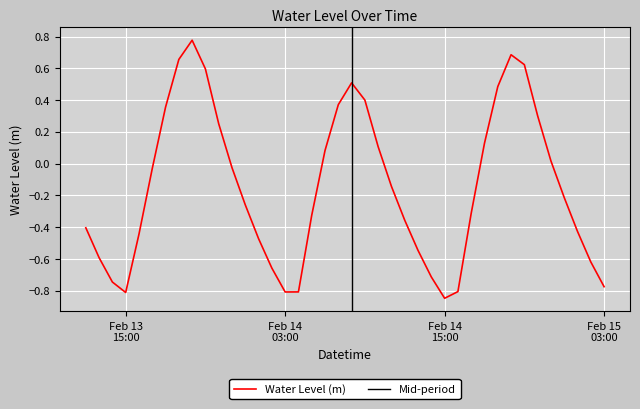

What position from the right is 2025-02-14 21:00:00?

7